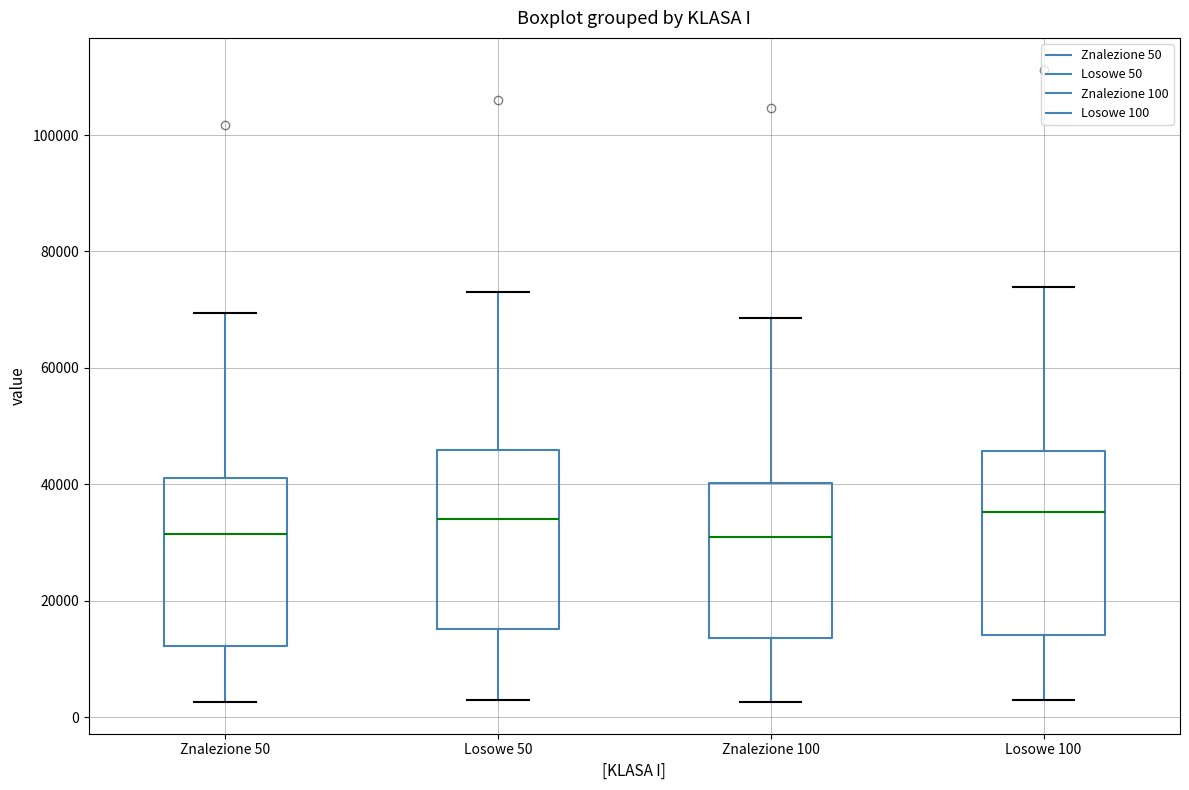

Reading left to right, transcribe this box plot: for each box, give where its median line is, the range the box spans, and where its two whiskers end, as read against the y-axis. The values are not printed on the chart, so give them approximately, as read against the axis.

Znalezione 50: median 32000, box 12000 to 42000, whiskers 2000 to 70000
Losowe 50: median 34000, box 16000 to 46000, whiskers 4000 to 74000
Znalezione 100: median 30000, box 14000 to 40000, whiskers 2000 to 68000
Losowe 100: median 36000, box 14000 to 46000, whiskers 2000 to 74000